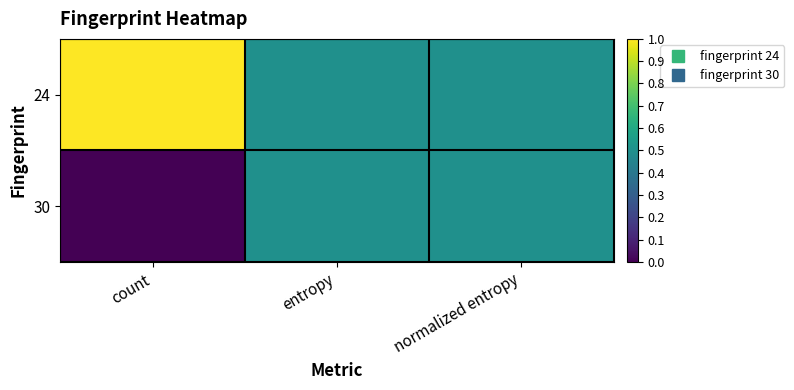

Which category has the lowest value across all series?

count